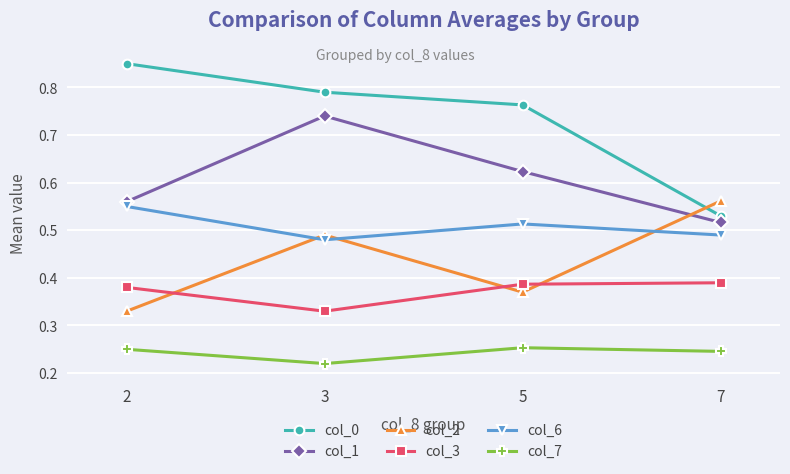

Which series changed the most between 5 and 7?

col_0